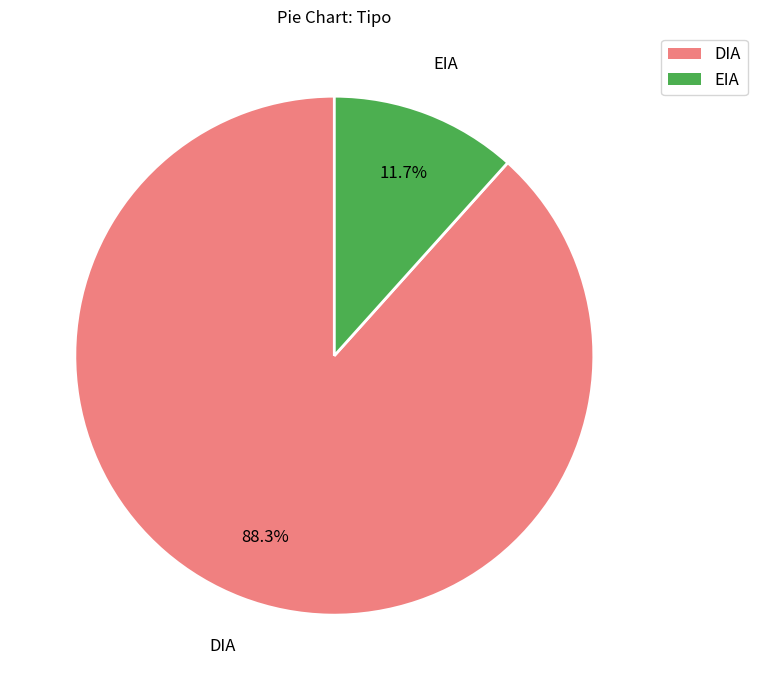

Between EIA and DIA, which is larger?

DIA